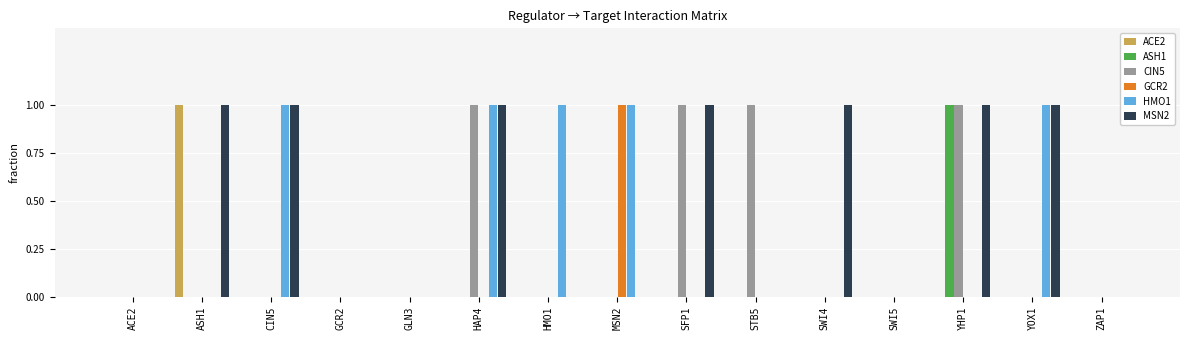

Is it true that ASH1 equals -1 at ACE2?

False